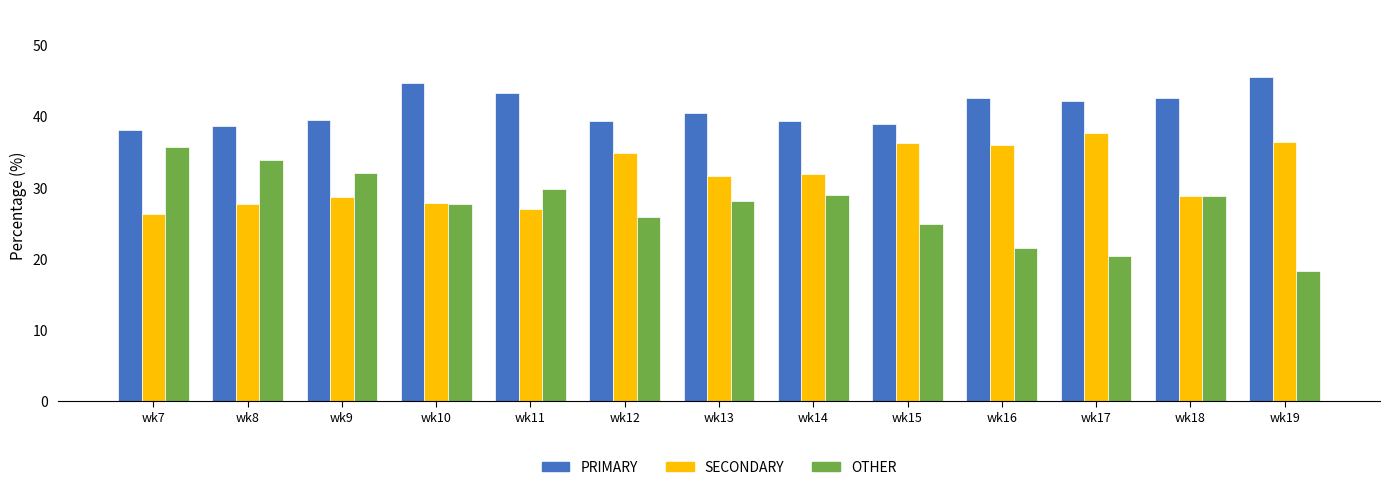

List the series in order of their overall mean, highest first.

PRIMARY, SECONDARY, OTHER